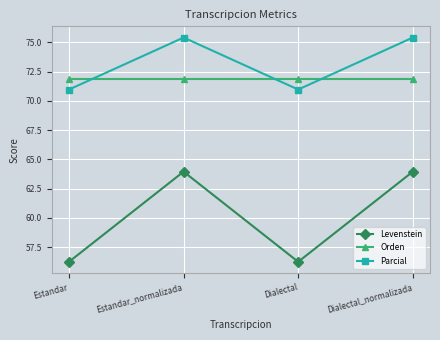

The Parcial series shows 71.0 at Dialectal. True or false?

True